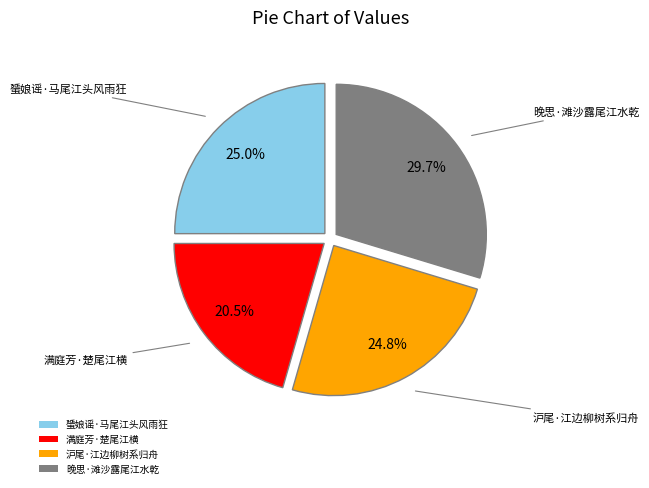

Approximately how many times larger is the value at 晚思·滩沙露尾江水乾 compared to 蜑娘谣·马尾江头风雨狂?

1.2